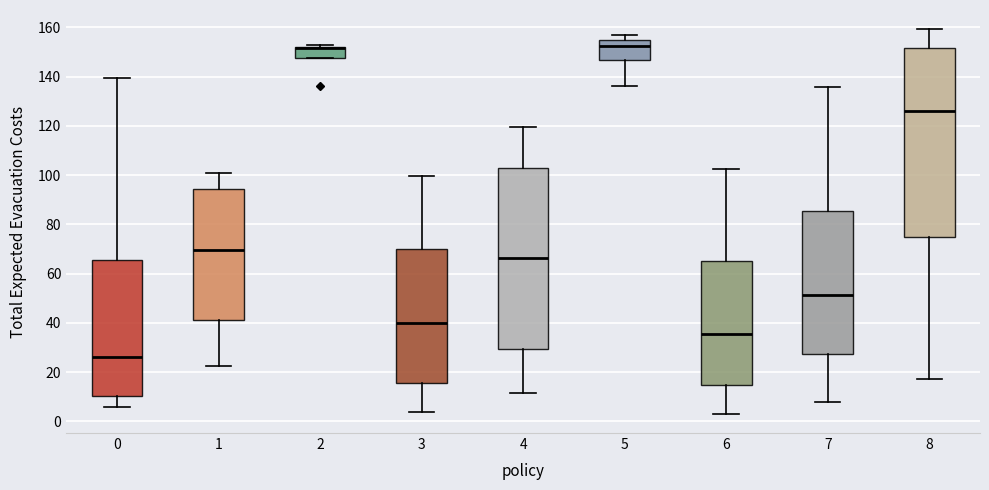

Where does the median line of the box at x = 3 sit on the y-axis? The values are not printed on the chart, so give them approximately, as read against the axis.

40